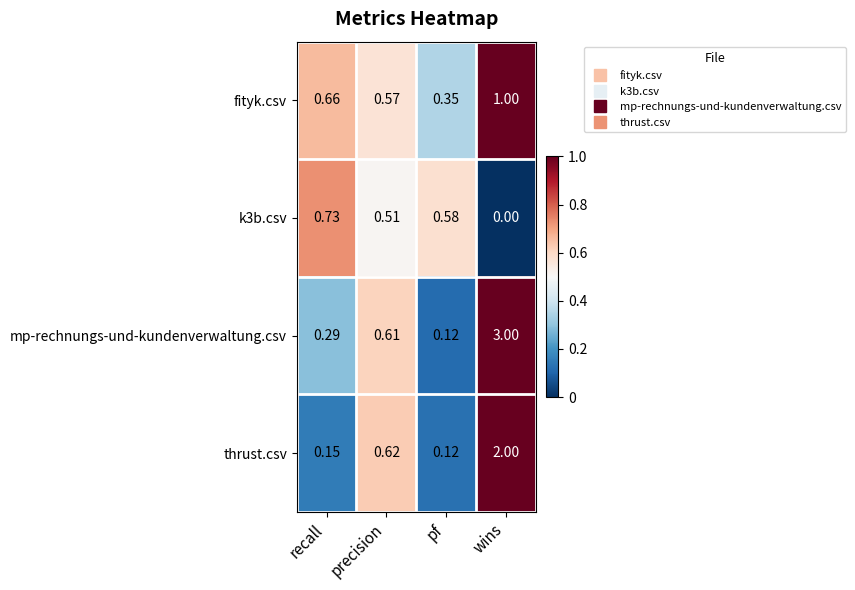

What is the total value across all series at wins?

6.0